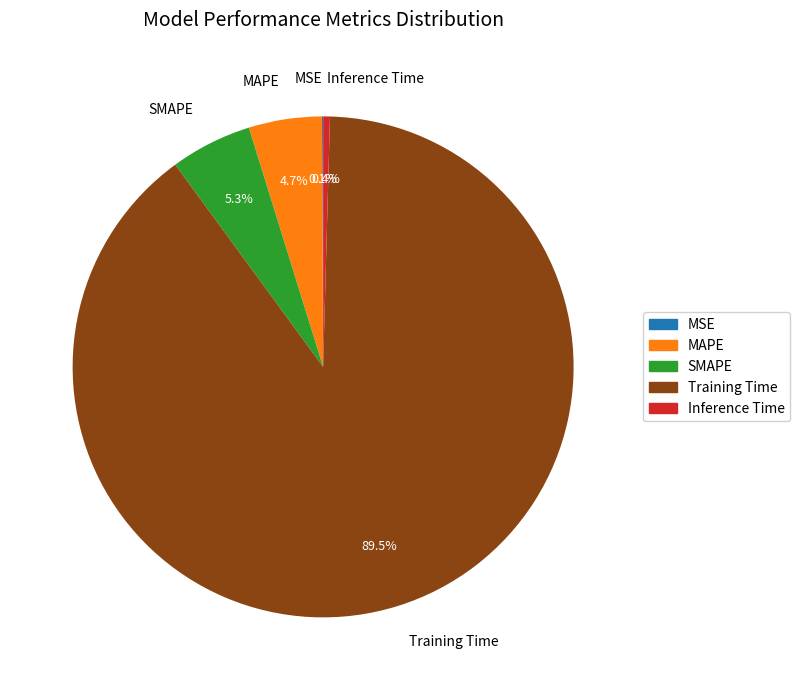

Do Training Time and SMAPE together represent more than half of the pie?

Yes